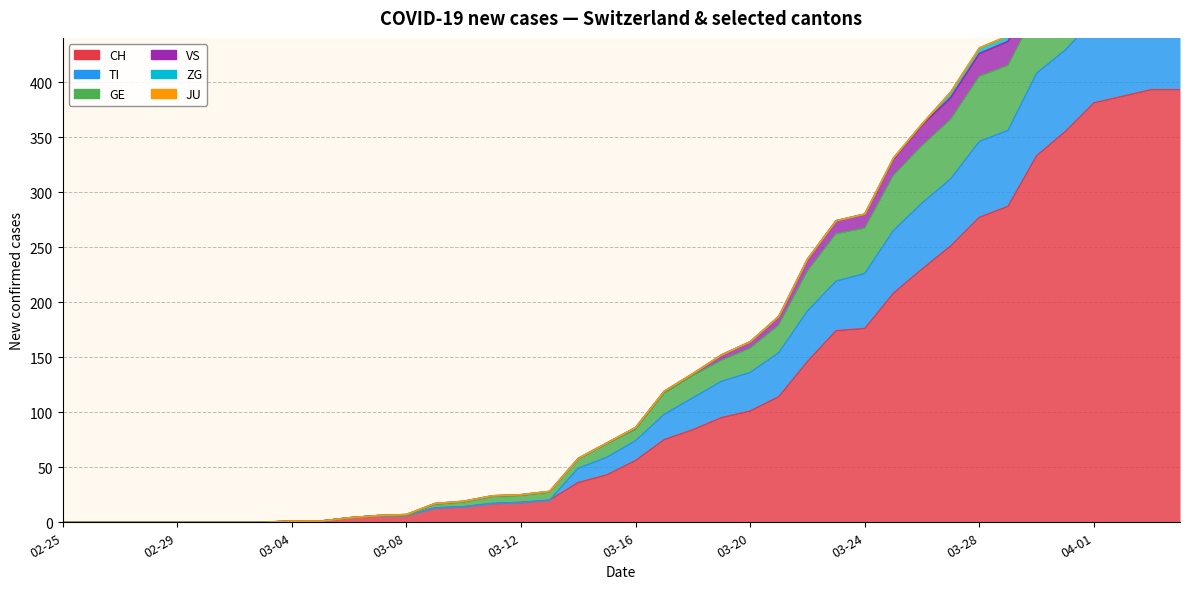

Which has a higher value, 2020-03-22 or 2020-05-11?

2020-03-22